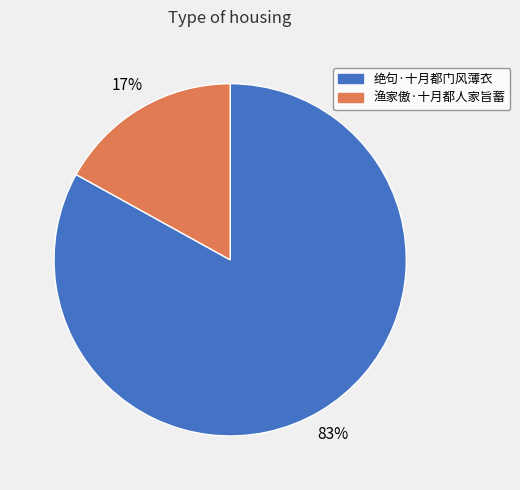

What is the smallest slice in the pie chart?

渔家傲·十月都人家旨蓄